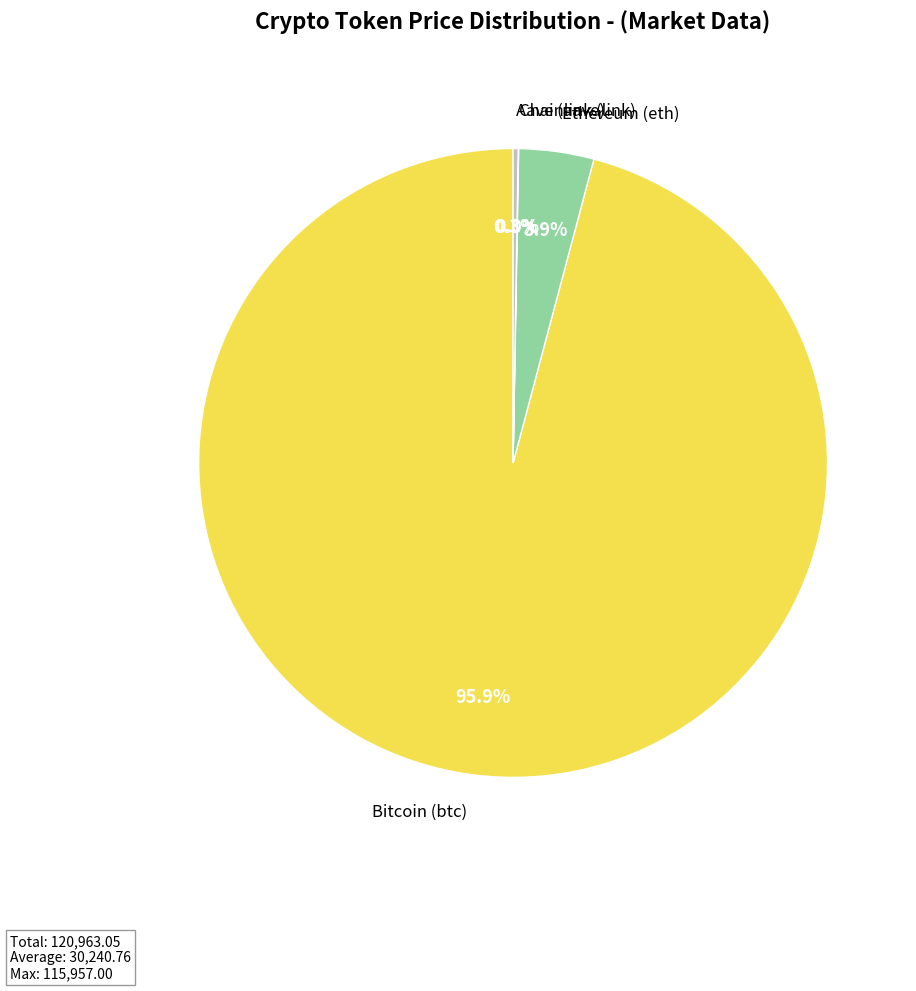

What is the total percentage of Bitcoin (btc) and Ethereum (eth)?

99.7%